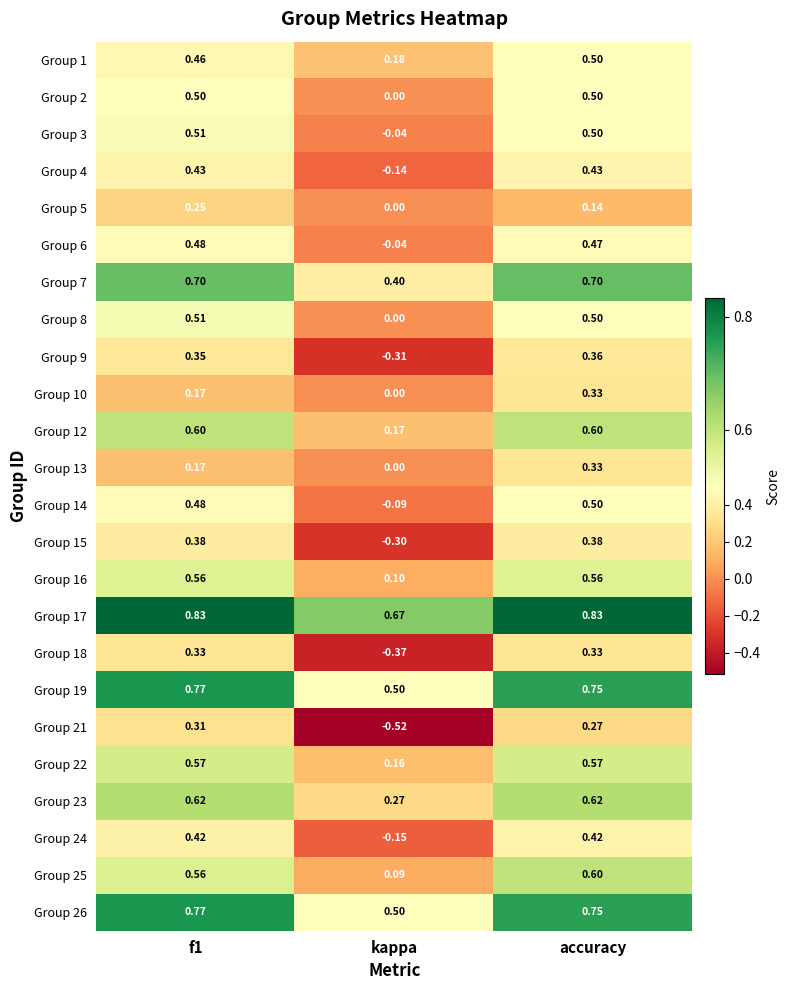

Which category has the lowest value in the Group 12 series?

kappa